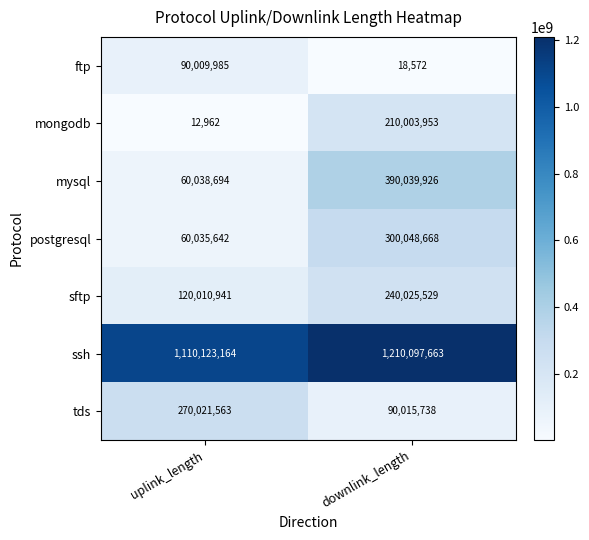

Reading right to left, transcribe all the data shown in this chart.

ftp: downlink_length=18572	uplink_length=90009985
mongodb: downlink_length=210003953	uplink_length=12962
mysql: downlink_length=390039926	uplink_length=60038694
postgresql: downlink_length=300048668	uplink_length=60035642
sftp: downlink_length=240025529	uplink_length=120010941
ssh: downlink_length=1210097663	uplink_length=1110123164
tds: downlink_length=90015738	uplink_length=270021563